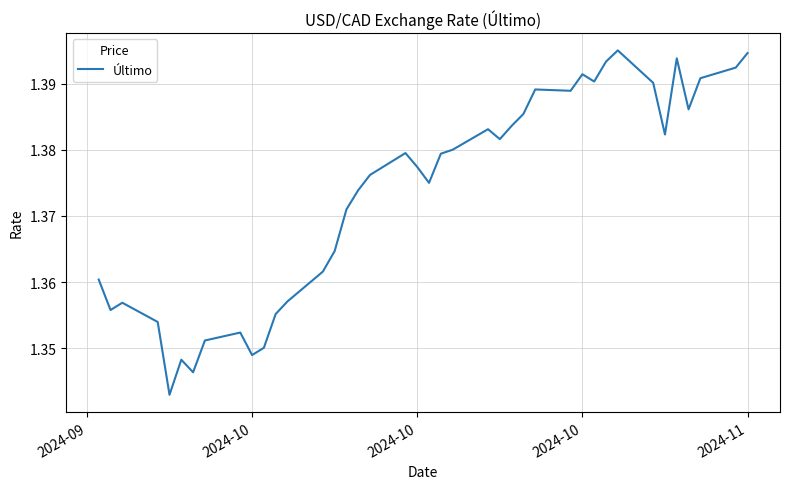

Does the chart display data point markers on the line(s)?

No